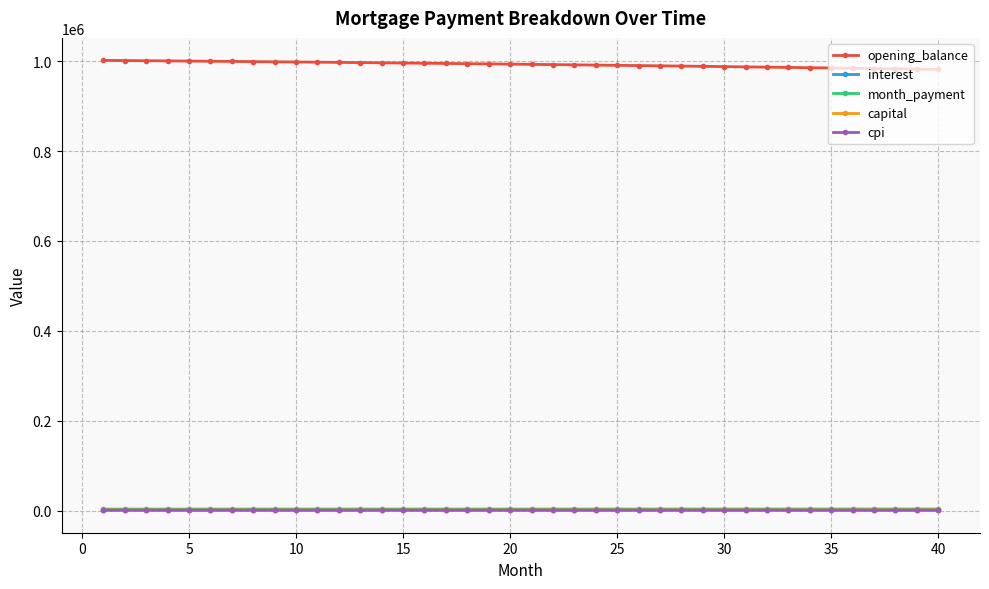

What is the highest value of the opening_balance series?

1001500.0